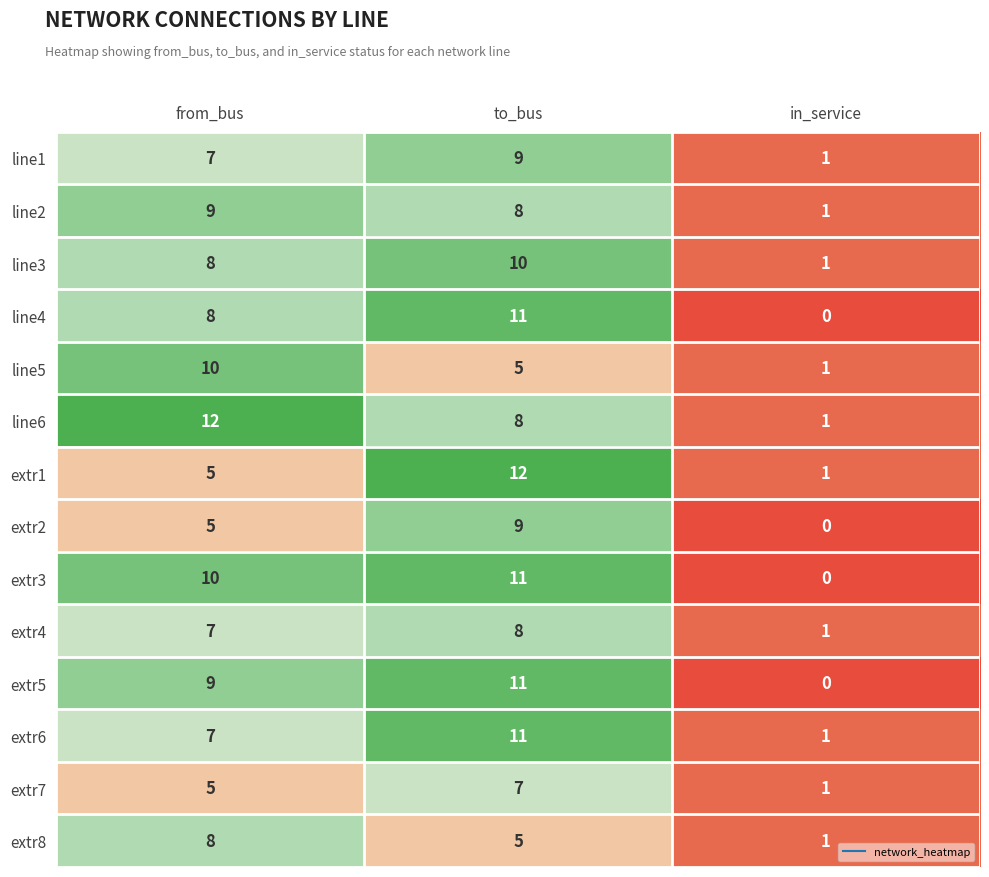

What is the difference between the highest and lowest values at from_bus?

7